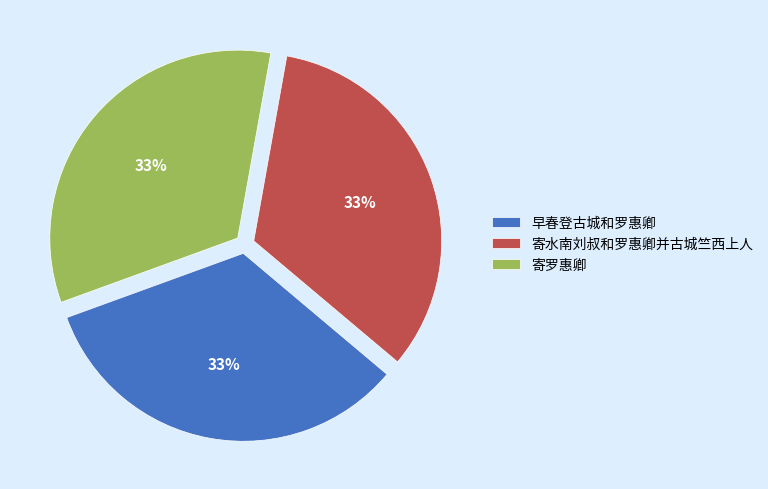

The 寄罗惠卿 slice represents 33% of the pie. True or false?

True